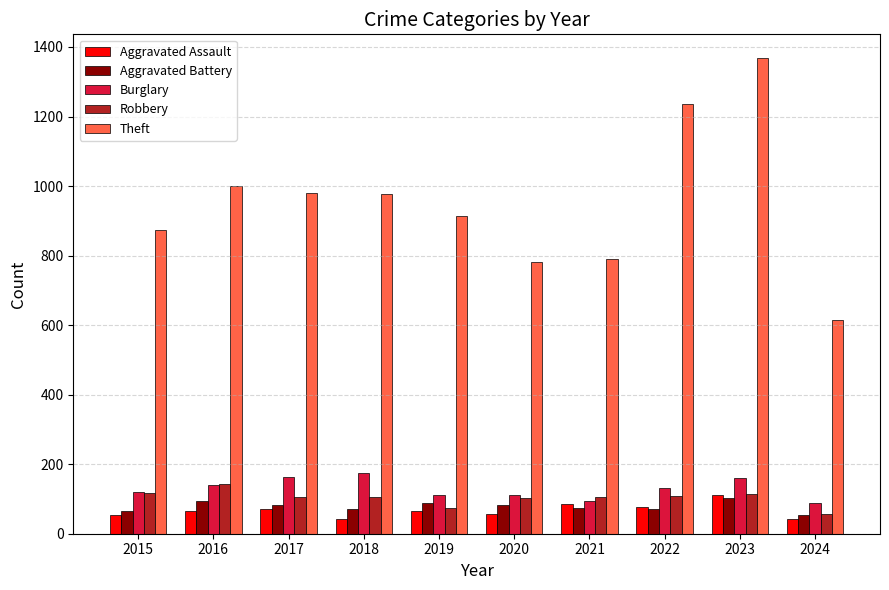

What is the minimum value for Robbery?

56